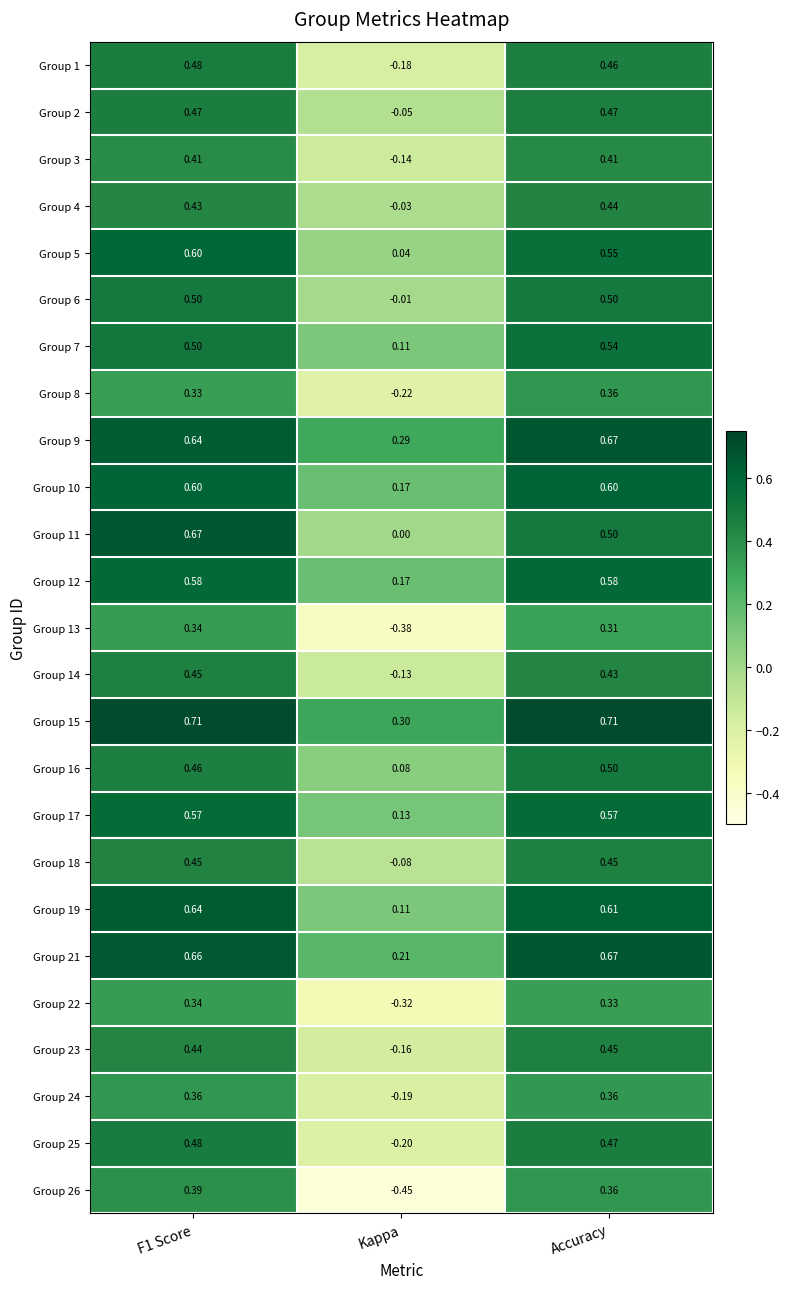

Is the value of Group 25 at Accuracy greater than the value of Group 12 at Accuracy?

No